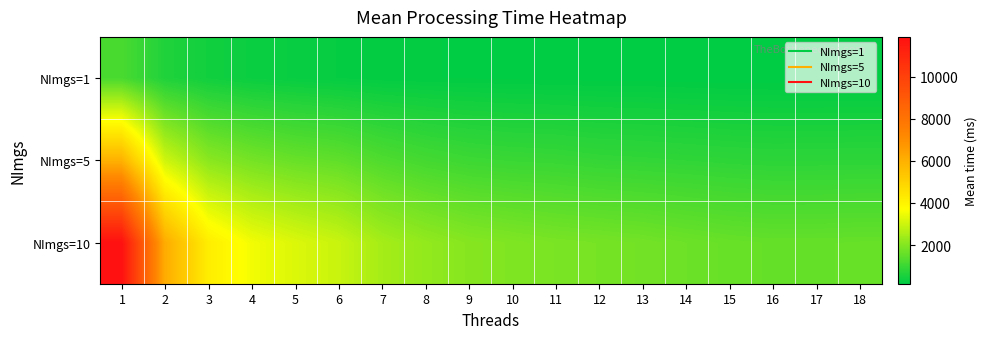

Reading left to right, extract all data points from this chart.

NImgs=1: 1=1203.2	2=617.3	3=426.7	4=336.1	5=293.9	6=253.8	7=223.0	8=213.3	9=205.0	10=196.1	11=190.6	12=184.9	13=186.6	14=177.3	15=169.2	16=167.1	17=164.4	18=168.4
NImgs=5: 1=5952.7	2=3017.9	3=2084.5	4=1792.7	5=1614.0	6=1512.6	7=1278.9	8=1121.7	9=1021.4	10=975.8	11=951.8	12=899.2	13=875.1	14=847.8	15=817.5	16=794.5	17=799.0	18=808.2
NImgs=10: 1=11883.1	2=6115.9	3=4192.0	4=3519.1	5=3205.4	6=2940.0	7=2457.4	8=2204.7	9=2024.0	10=1935.4	11=1854.8	12=1808.2	13=1757.5	14=1676.1	15=1611.2	16=1574.1	17=1576.3	18=1593.0